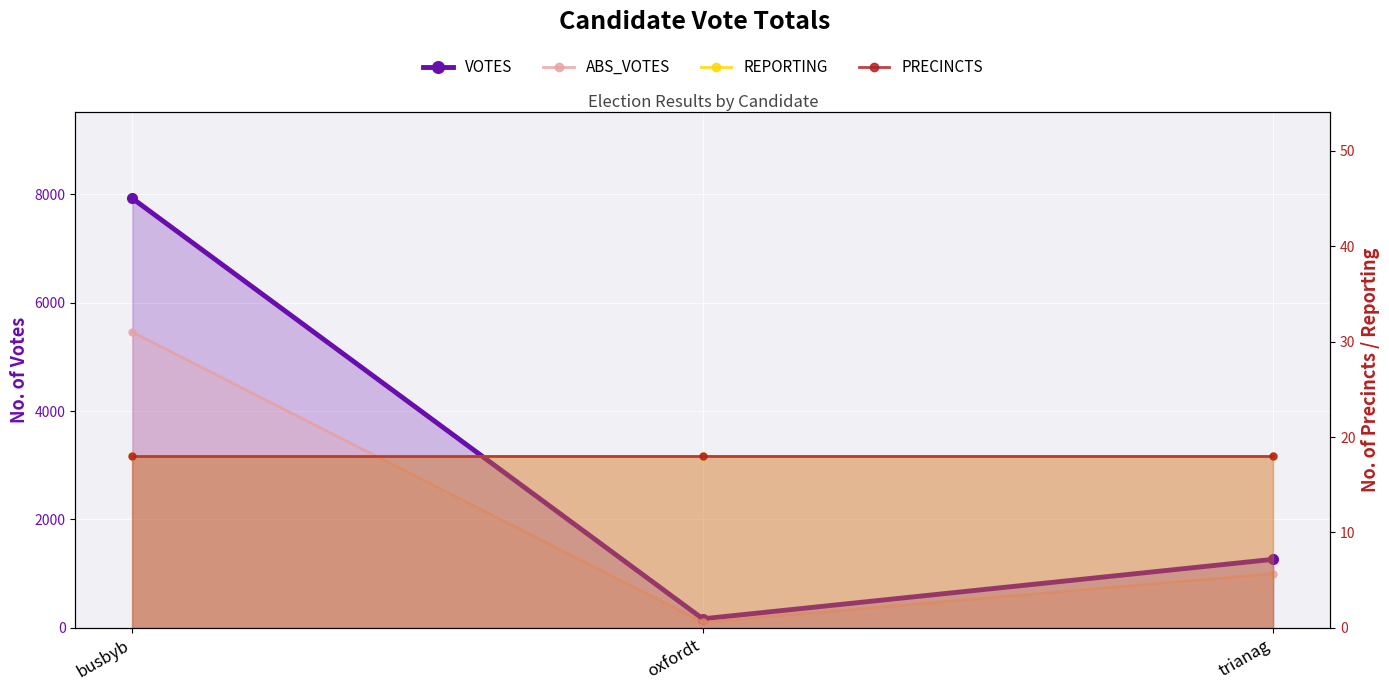

At which label does VOTES reach its minimum?

oxfordt